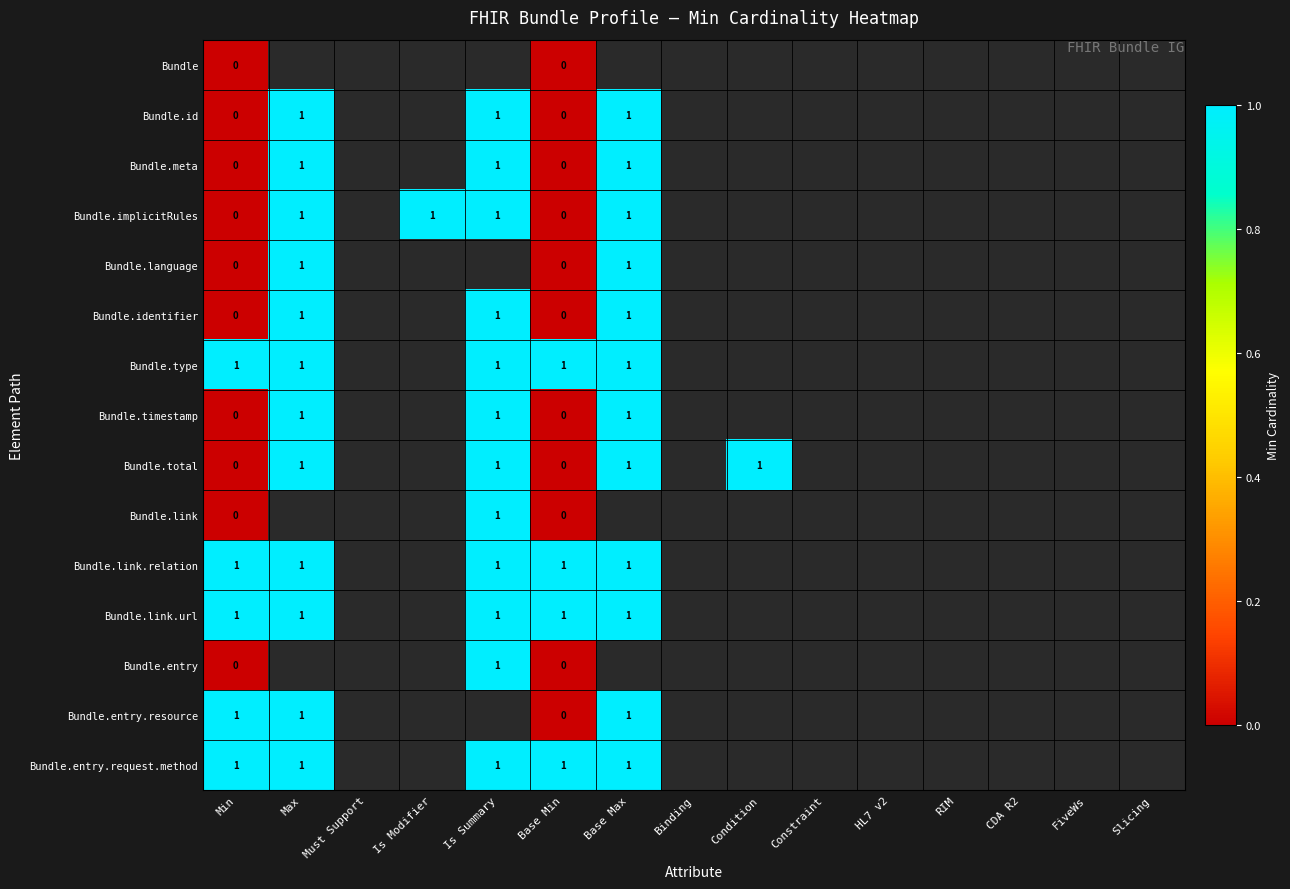

The value of Bundle.type at Max is 1. True or false?

True